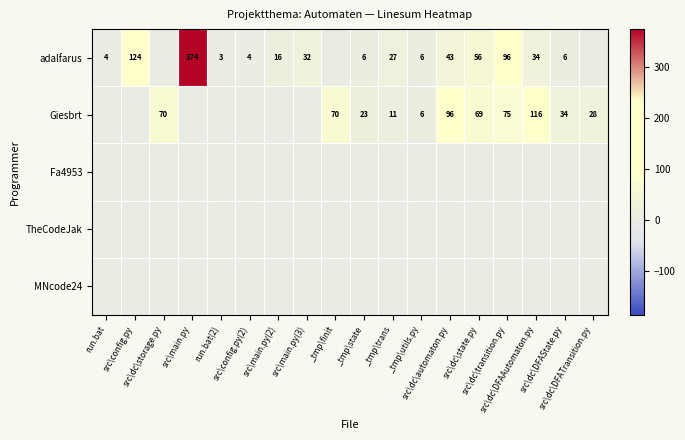

Rank the categories by MNcode24 value from lowest to highest.

run.bat, src\config.py, src\dc\storage.py, src\main.py, run.bat(2), src\config.py(2), src\main.py(2), src\main.py(3), _tmp\finit, _tmp\state, _tmp\trans, _tmp\utils.py, src\dc\automaton.py, src\dc\state.py, src\dc\transition.py, src\dc\DFAAutomaton.py, src\dc\DFAState.py, src\dc\DFATransition.py